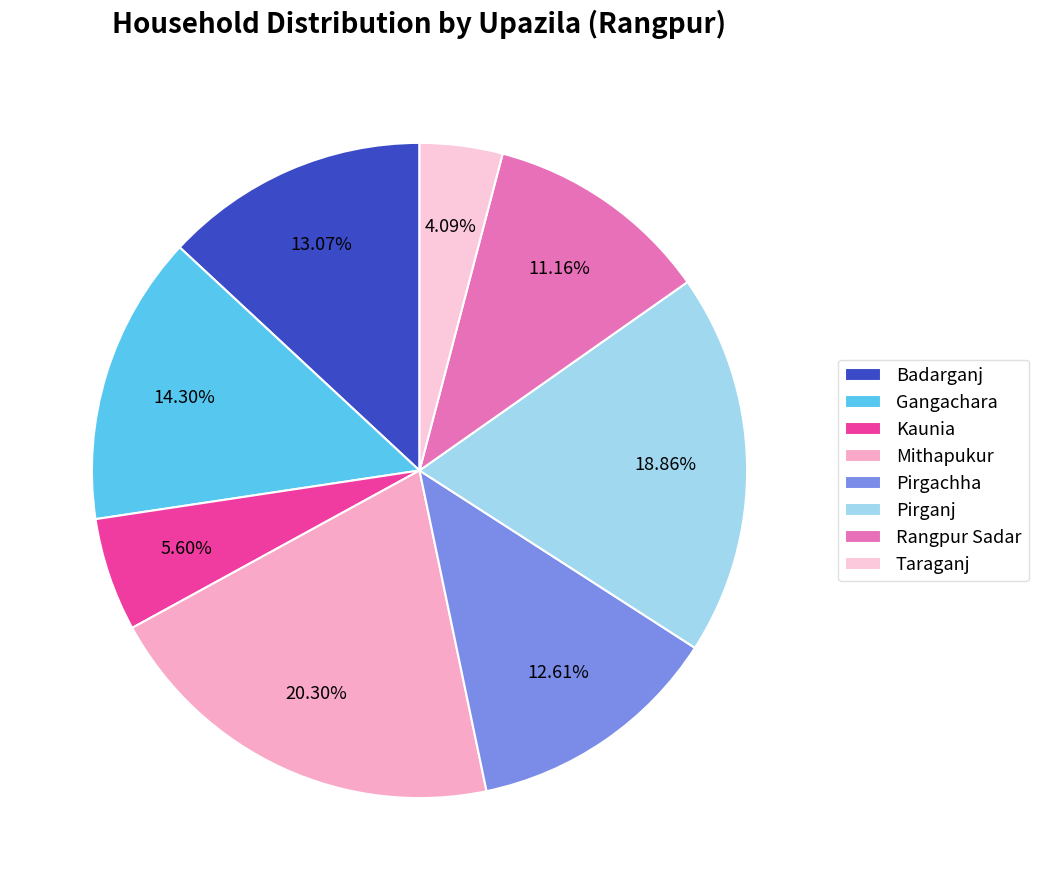

To the nearest percent, what portion does Taraganj represent?

4%